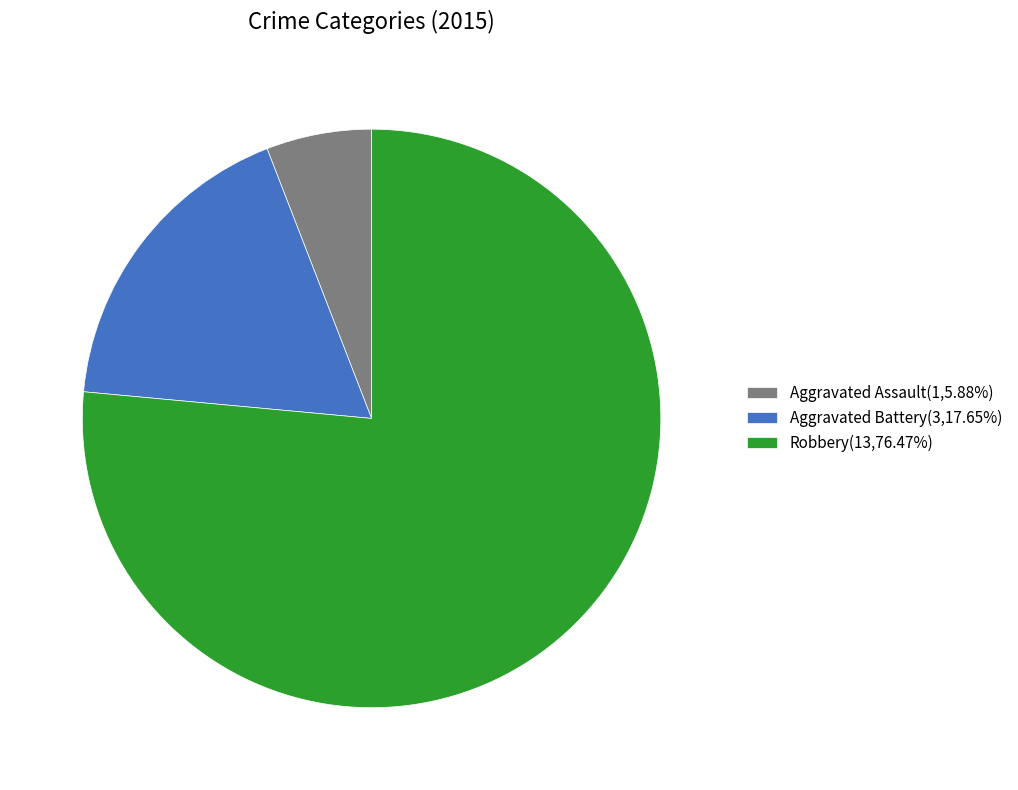

What is the ratio of the value at Robbery(13,76.47%) to the value at Aggravated Assault(1,5.88%)?

13.0